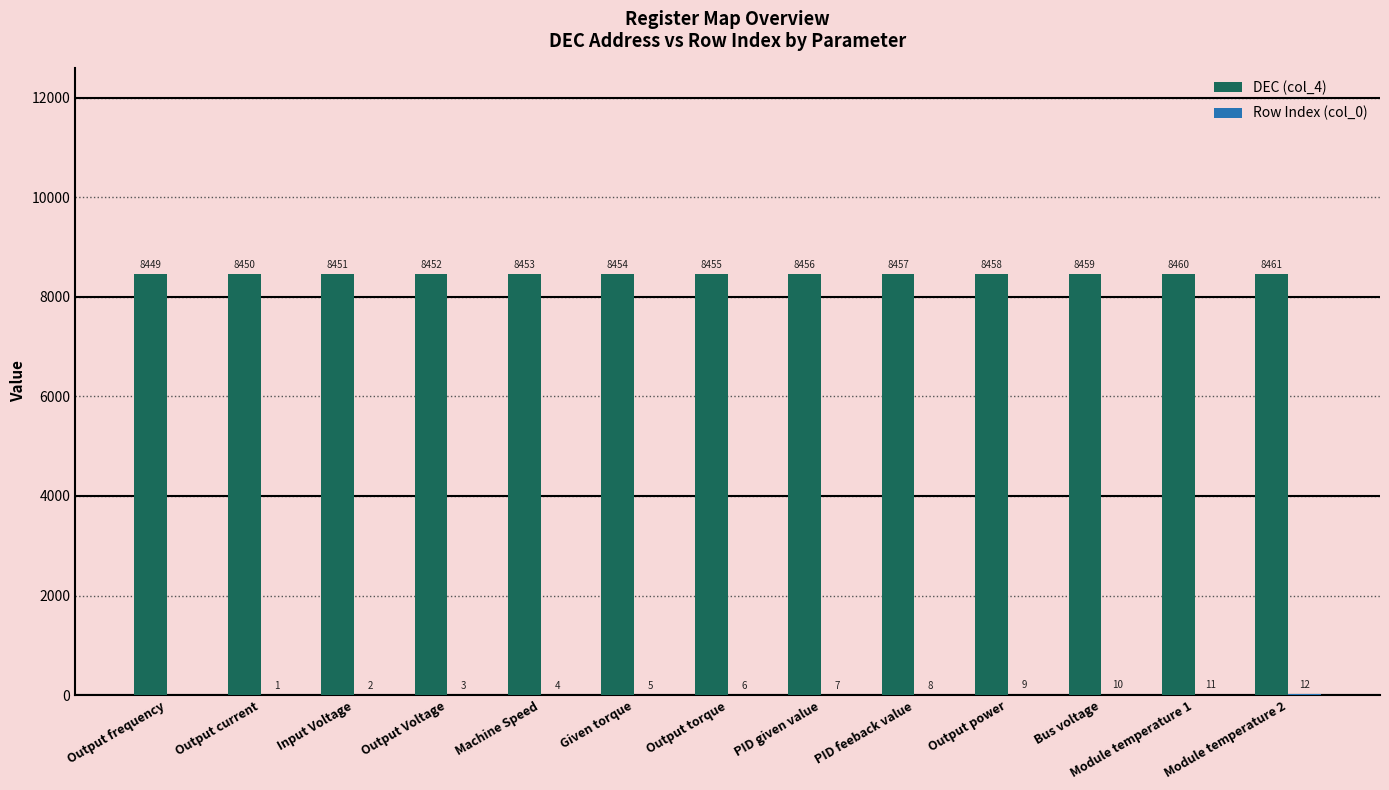

Read the DEC (col_4) value at Module temperature 2, to the nearest 10.

8460